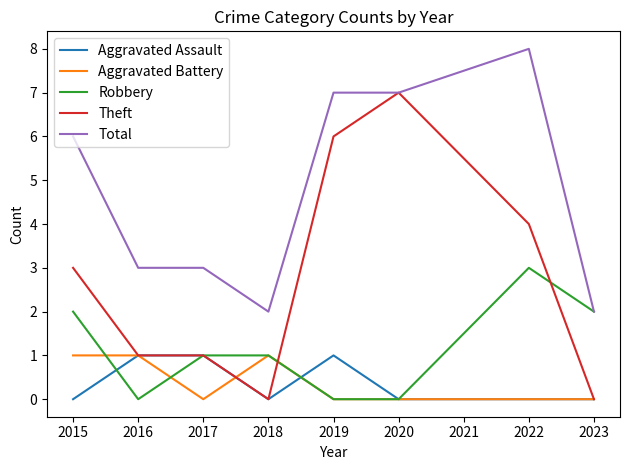

What is the maximum value for Total?

8